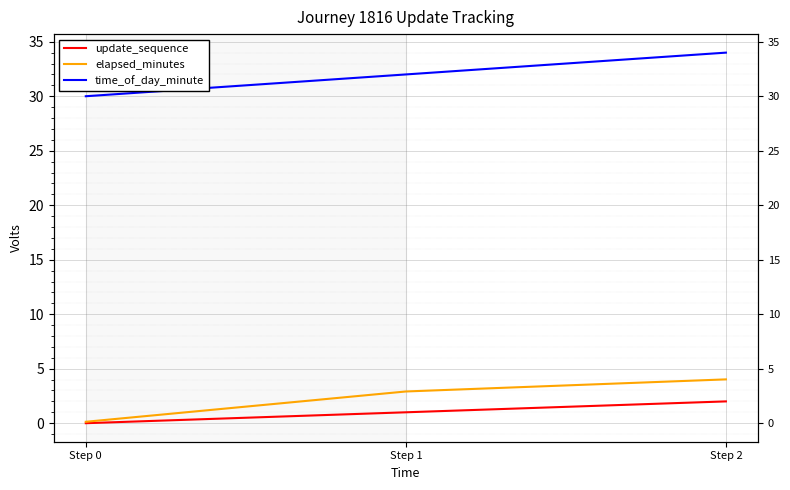

What is the total value across all series at Step 2?

40.0